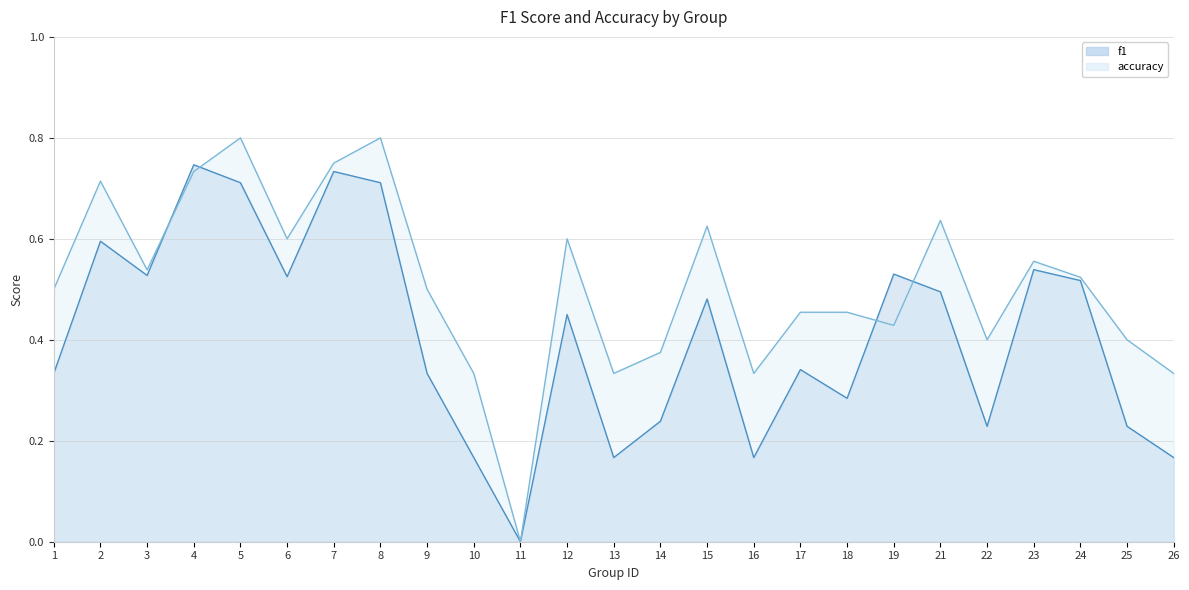

What are all the series names shown in the legend?

f1, accuracy